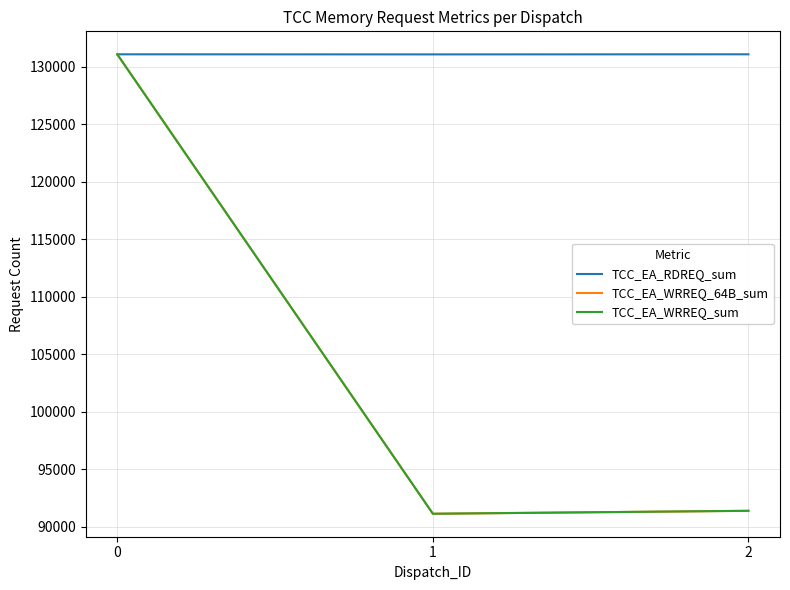

Which category has the lowest value across all series?

1